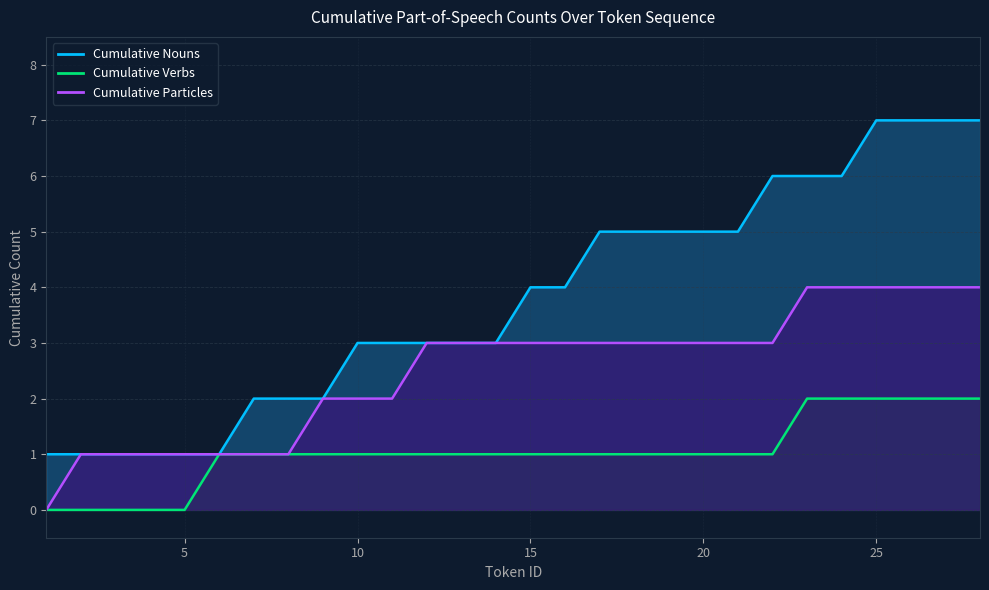

True or false: Cumulative Verbs has more than 2 points higher than both neighbors.

False